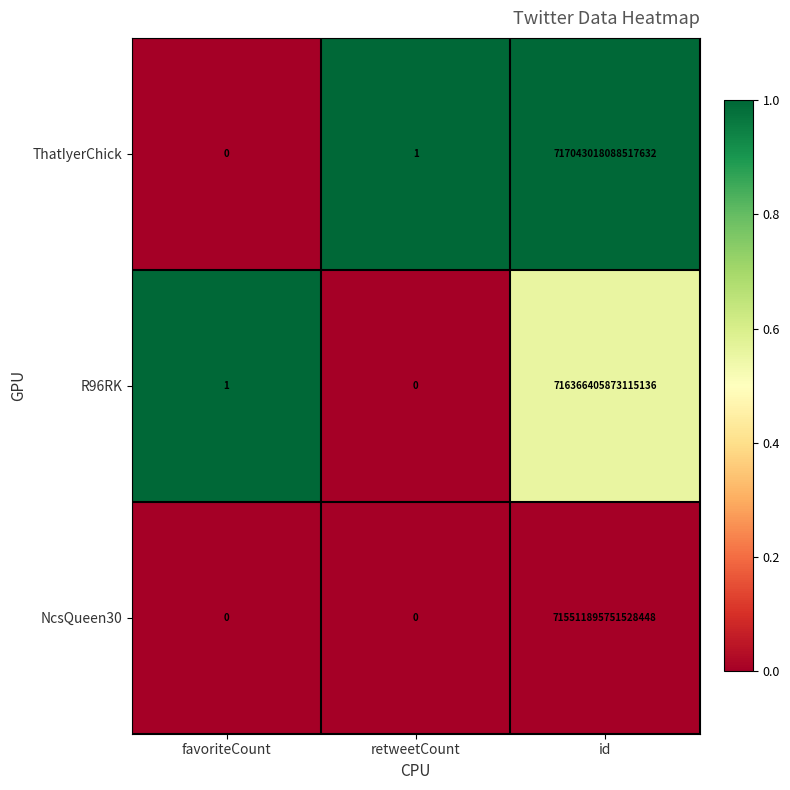

Is the value of R96RK at retweetCount greater than the value of ThatIyerChick at id?

No